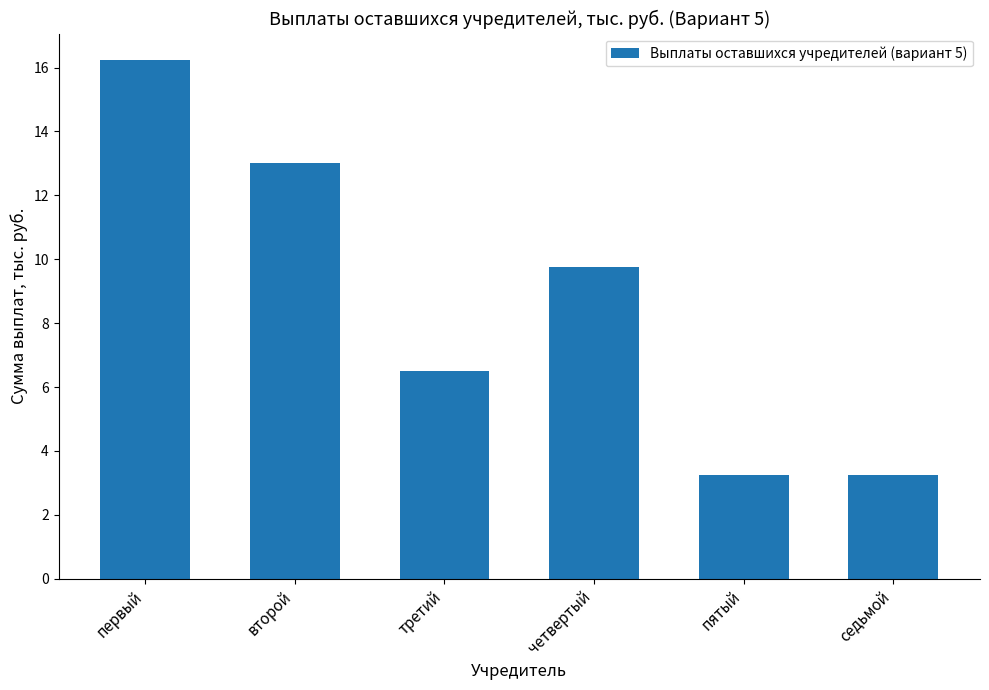

At which category does the chart reach its peak across all series?

первый